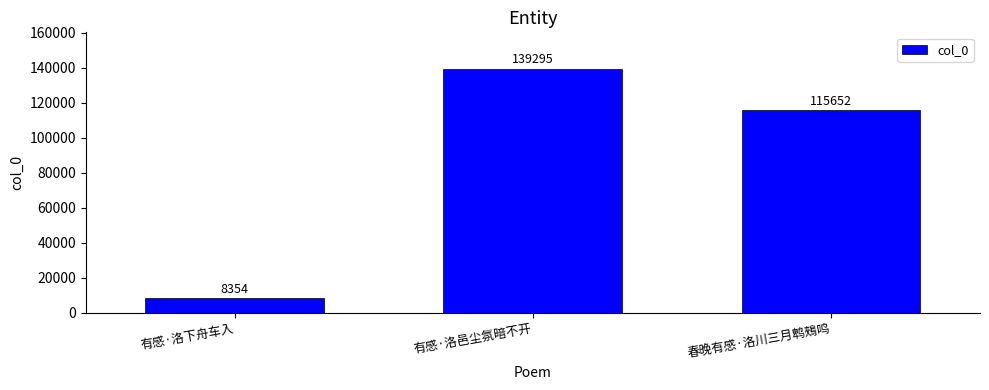

Rank the categories by value from lowest to highest.

有感·洛下舟车入, 春晚有感·洛川三月鹎鵊鸣, 有感·洛邑尘氛暗不开